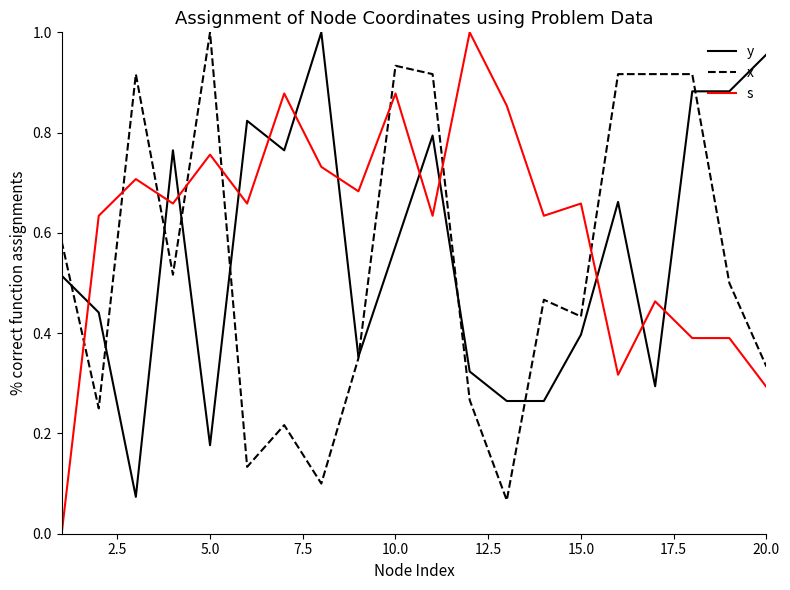

How many series are shown in this chart?

3